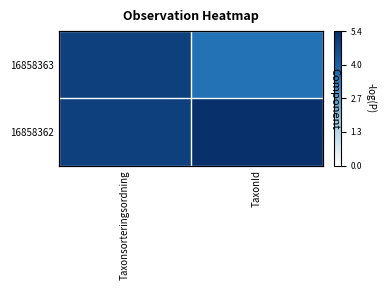

The 16858362 series shows 3.0 at Taxonsorteringsordning. True or false?

False